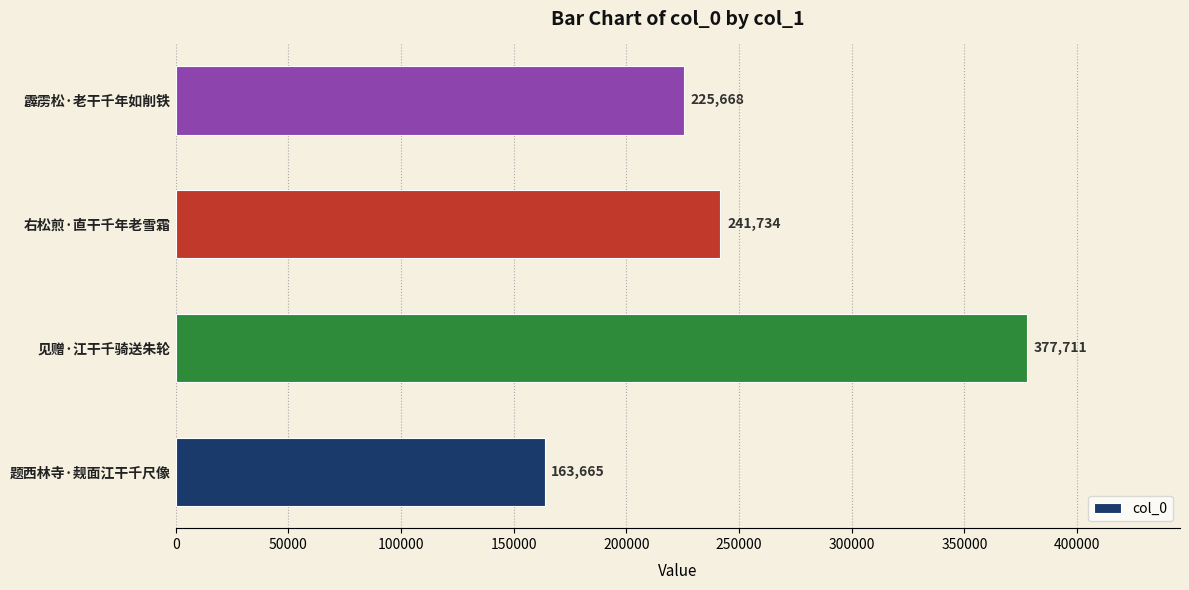

How many values are below 241734?

2